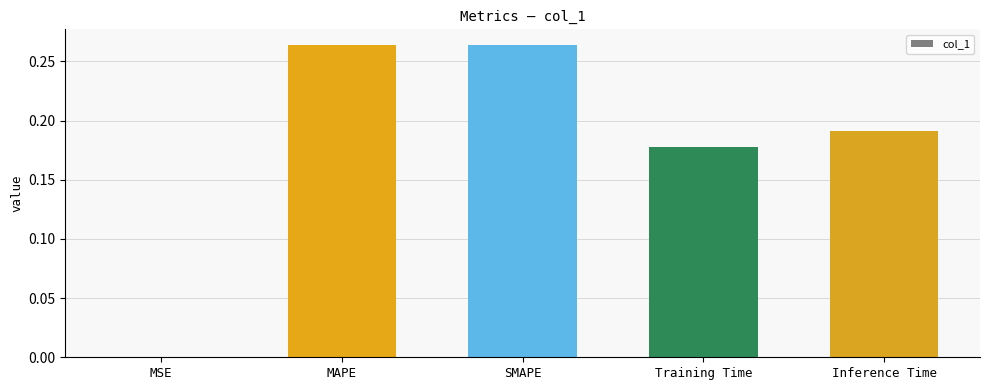

Count the number of data series in this chart.

1